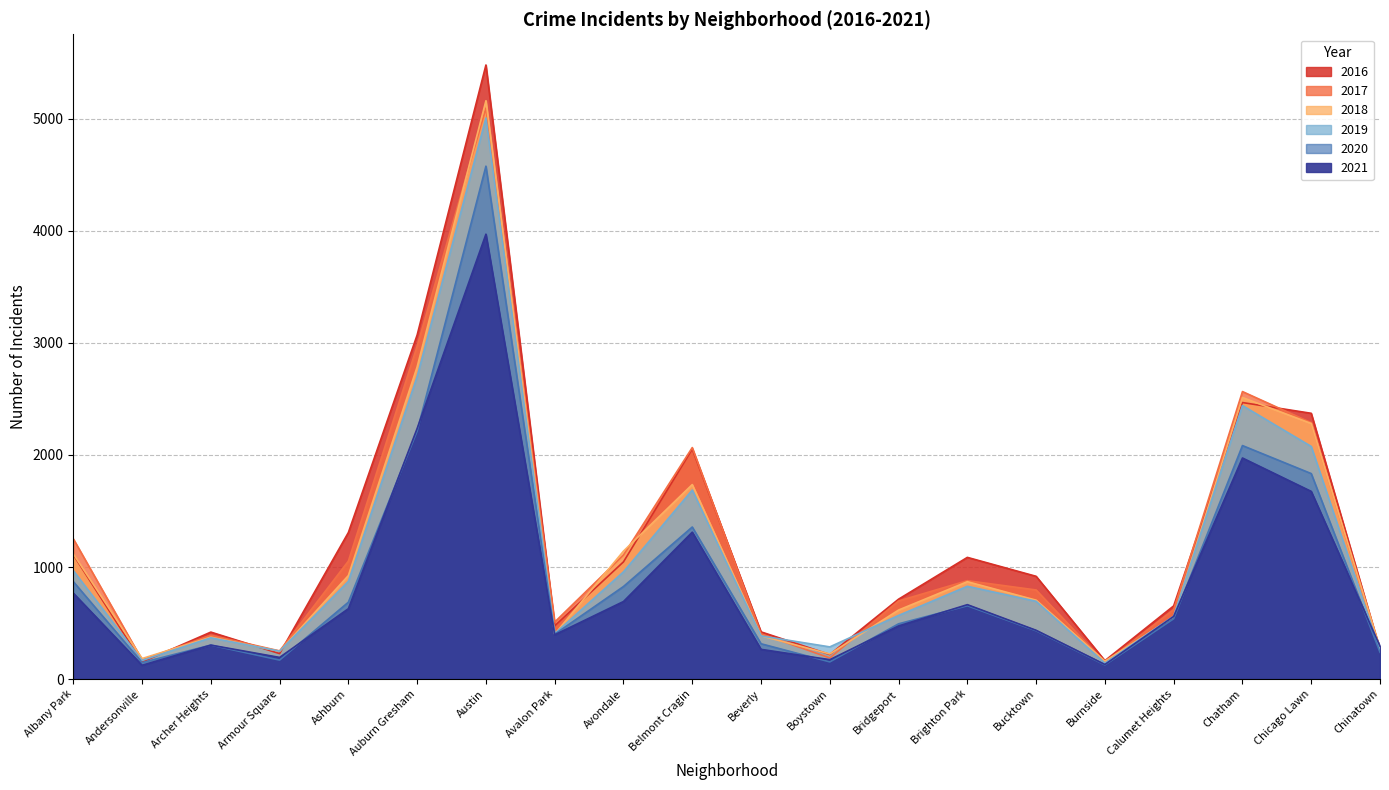

What is the average value of the 2019 series?

1081